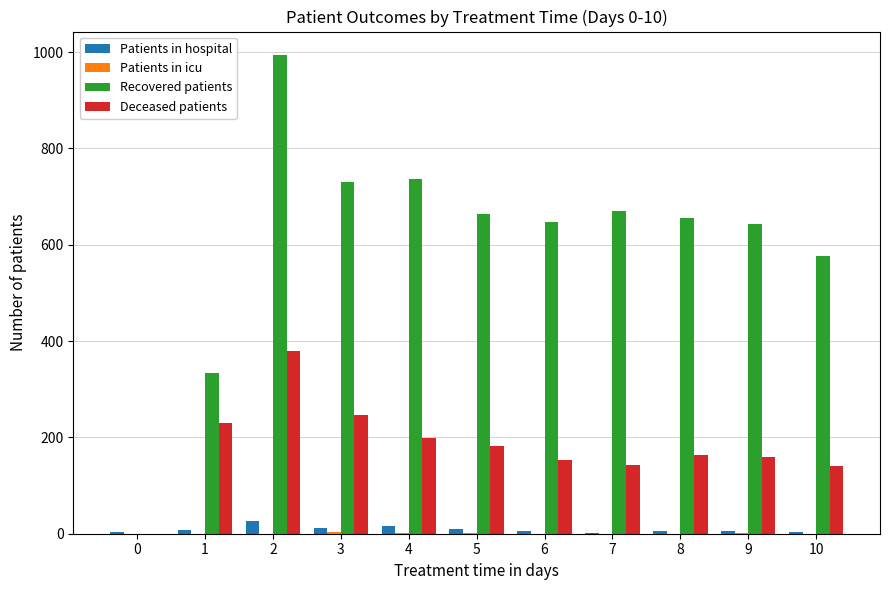

Count the number of data series in this chart.

4